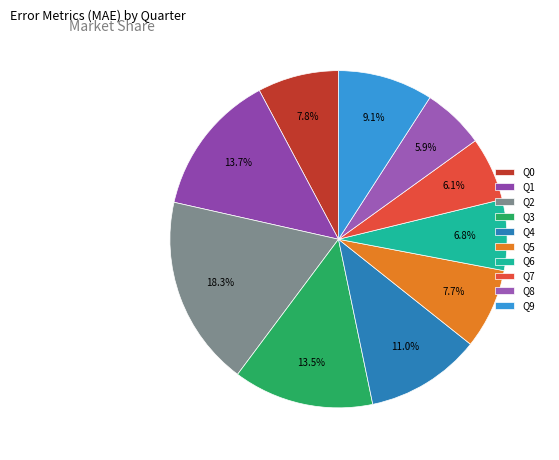

To the nearest percent, what portion does Q3 represent?

13%